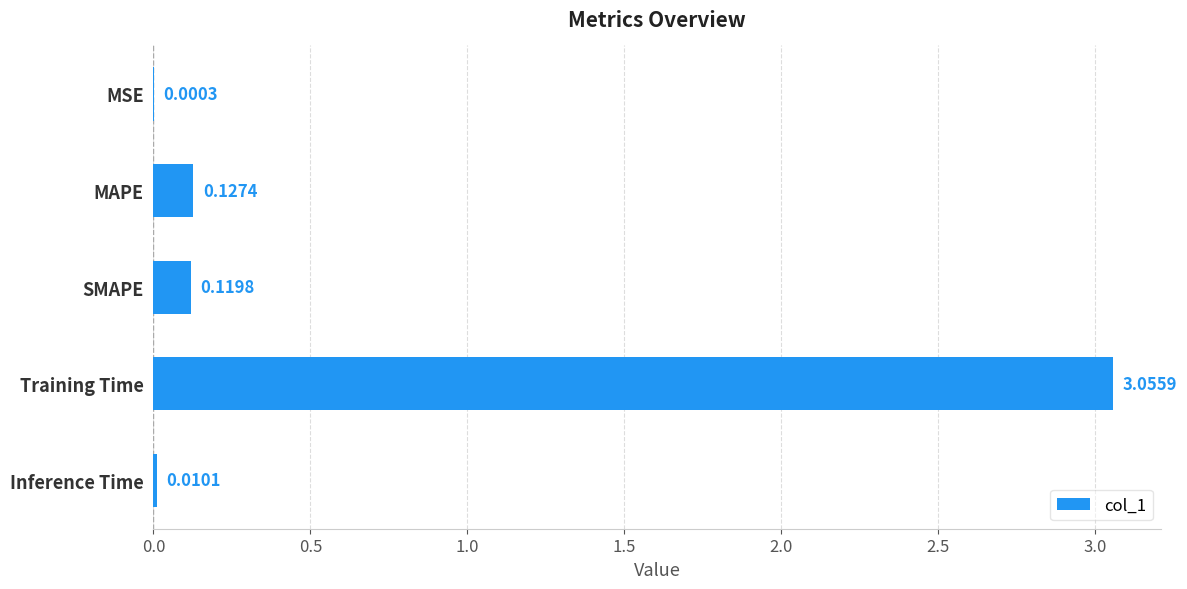

Which category has the highest value across all series?

Training Time